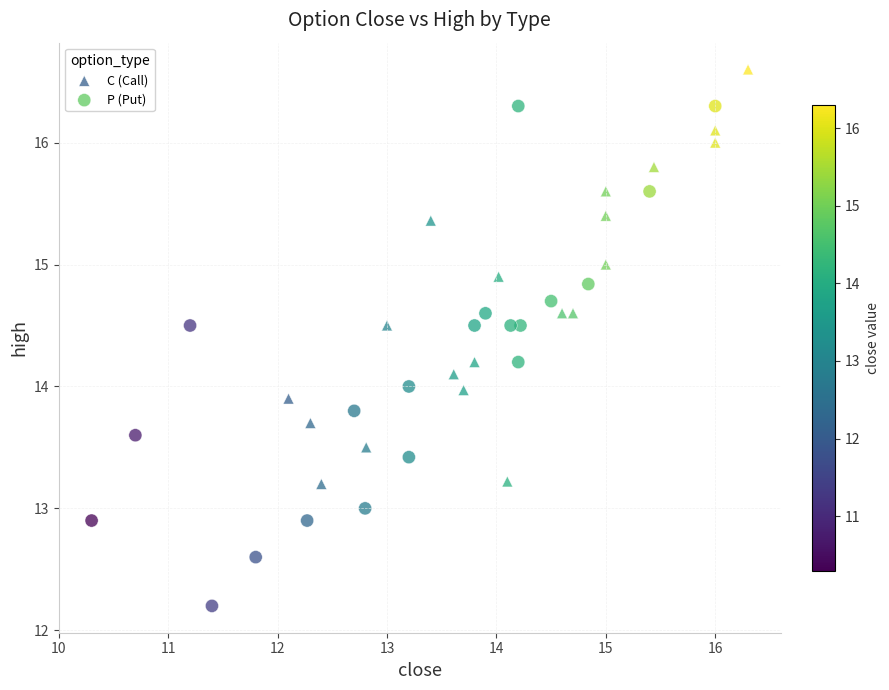

What are all the series names shown in the legend?

C (Call), P (Put)